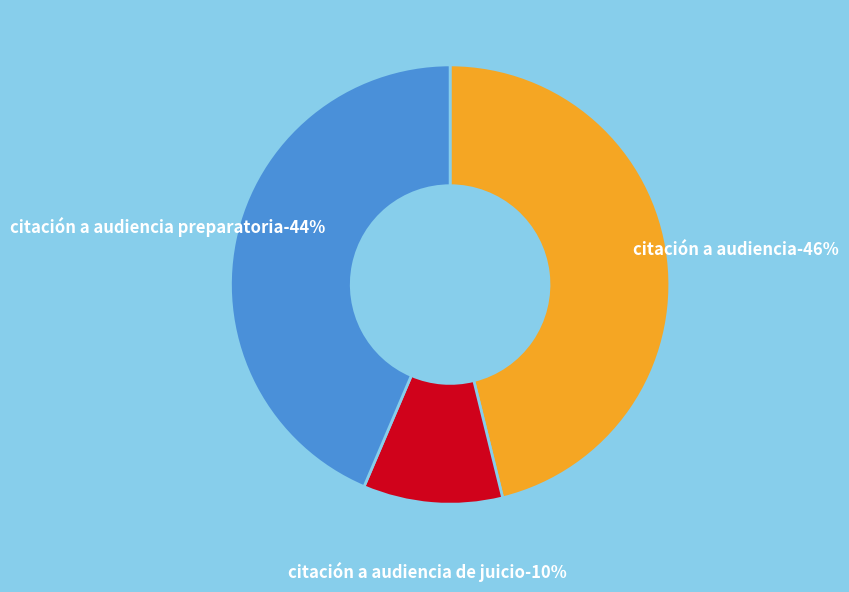

Which category has the biggest portion of the pie?

Citación A Audiencia